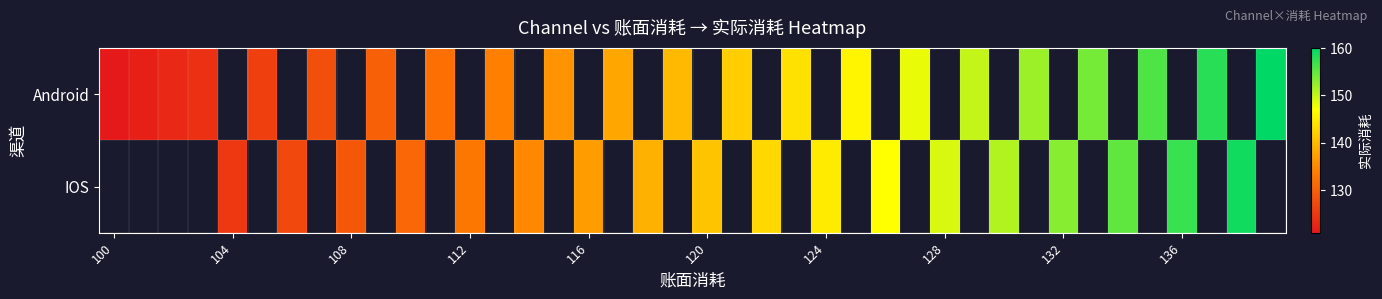

Which category has the lowest value across all series?

100